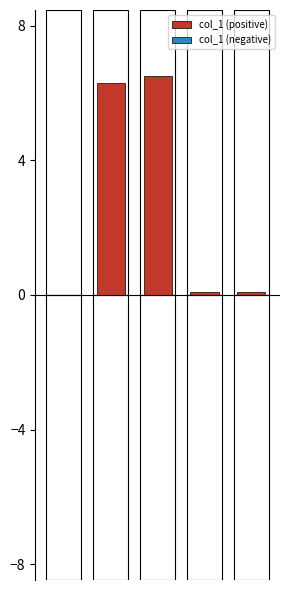

What are all the series names shown in the legend?

col_1 (positive), col_1 (negative)